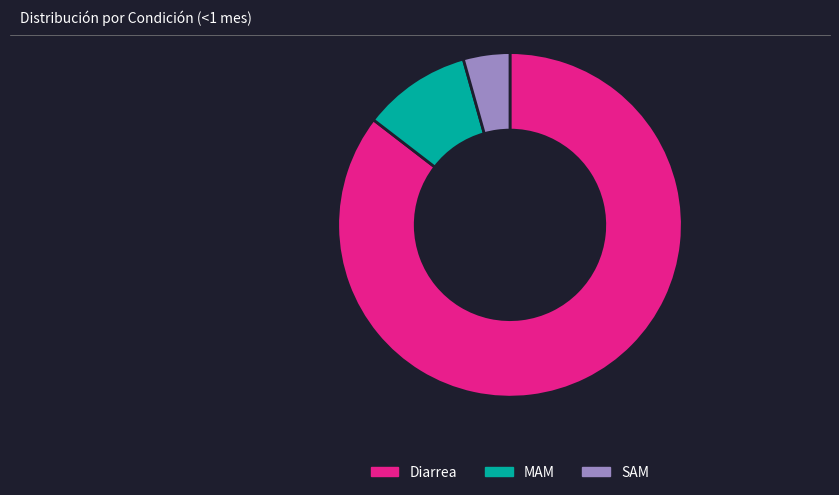

Is there any slice that represents more than half of the pie?

Yes